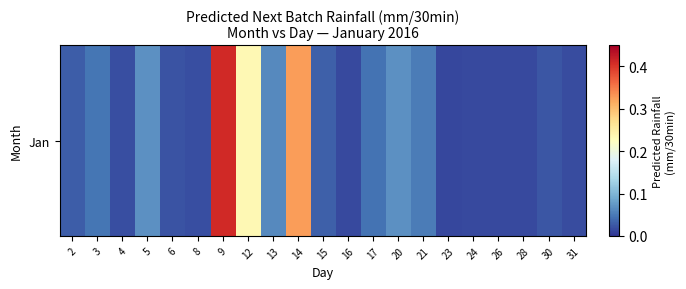

What is the greatest value displayed?

0.4